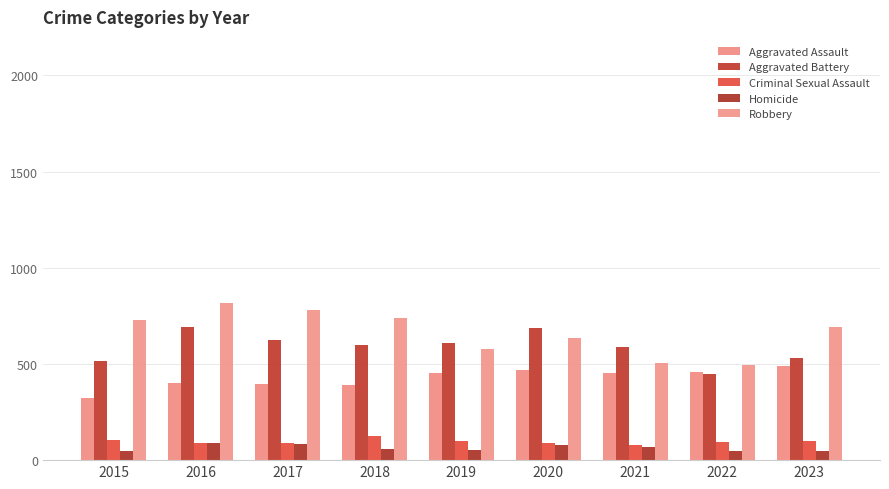

Which series has the widest spread of values?

Robbery